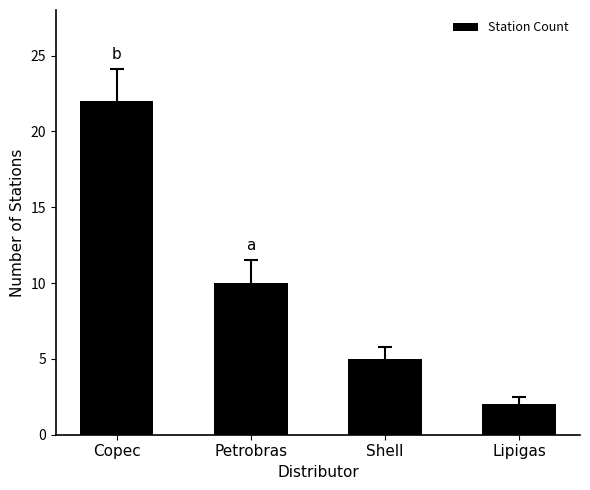

List the labels in order of value, largest first.

Copec, Petrobras, Shell, Lipigas